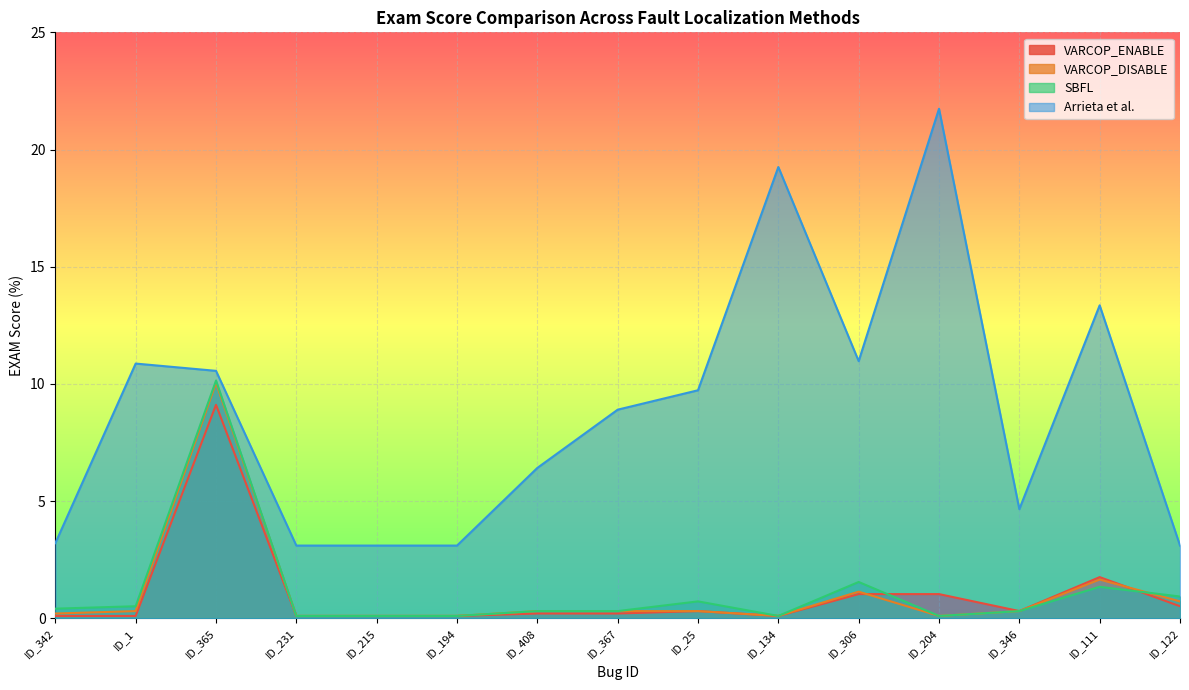

Reading right to left, extract all data points from this chart.

VARCOP_ENABLE: 0.5	1.8	0.3	1.0	1.0	0.1	0.3	0.2	0.2	0.1	0.1	0.1	9.1	0.1	0.1
VARCOP_DISABLE: 0.7	1.7	0.3	0.1	1.1	0.1	0.3	0.3	0.3	0.1	0.1	0.1	10.0	0.3	0.2
SBFL: 0.9	1.3	0.3	0.1	1.6	0.1	0.7	0.3	0.3	0.1	0.1	0.1	10.1	0.5	0.4
Arrieta et al.: 3.1	13.4	4.7	21.7	11.0	19.3	9.7	8.9	6.4	3.1	3.1	3.1	10.6	10.9	3.2